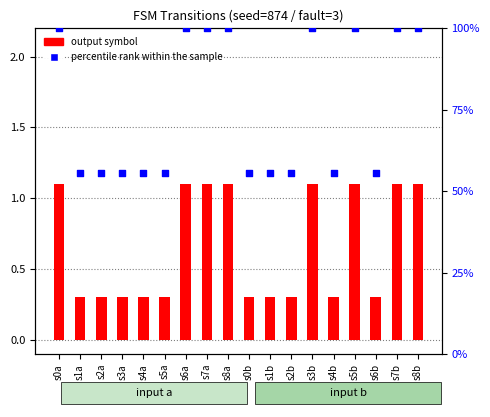

Which series contains the highest Y value?

percentile rank within the sample